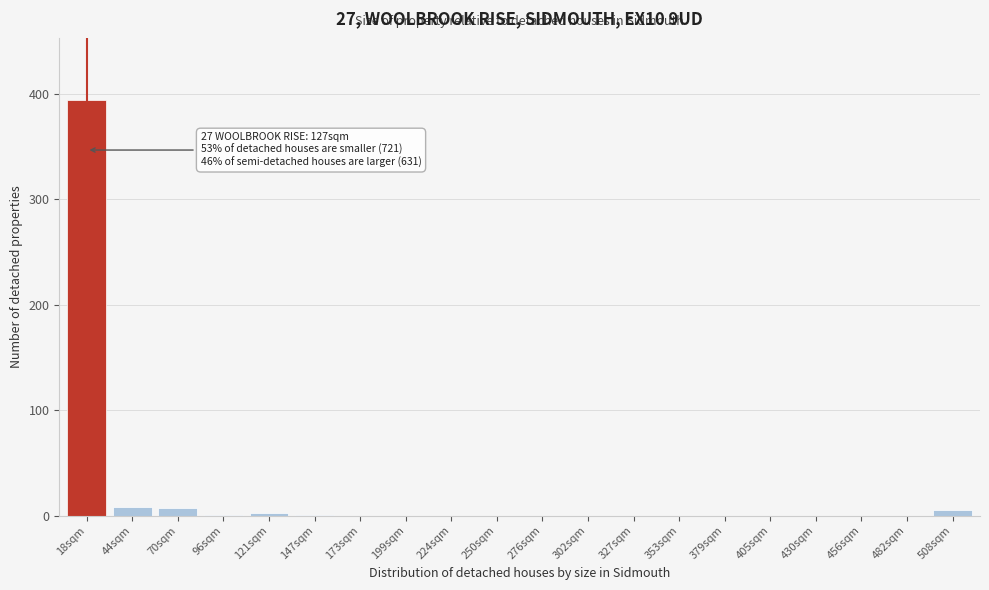

What is the sum of all values?

418